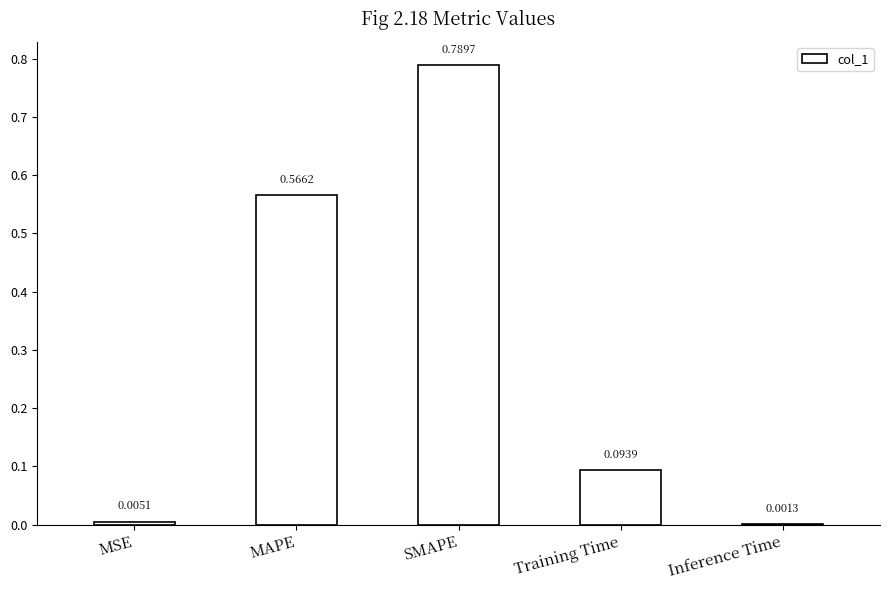

Which has a higher value, SMAPE or MSE?

SMAPE